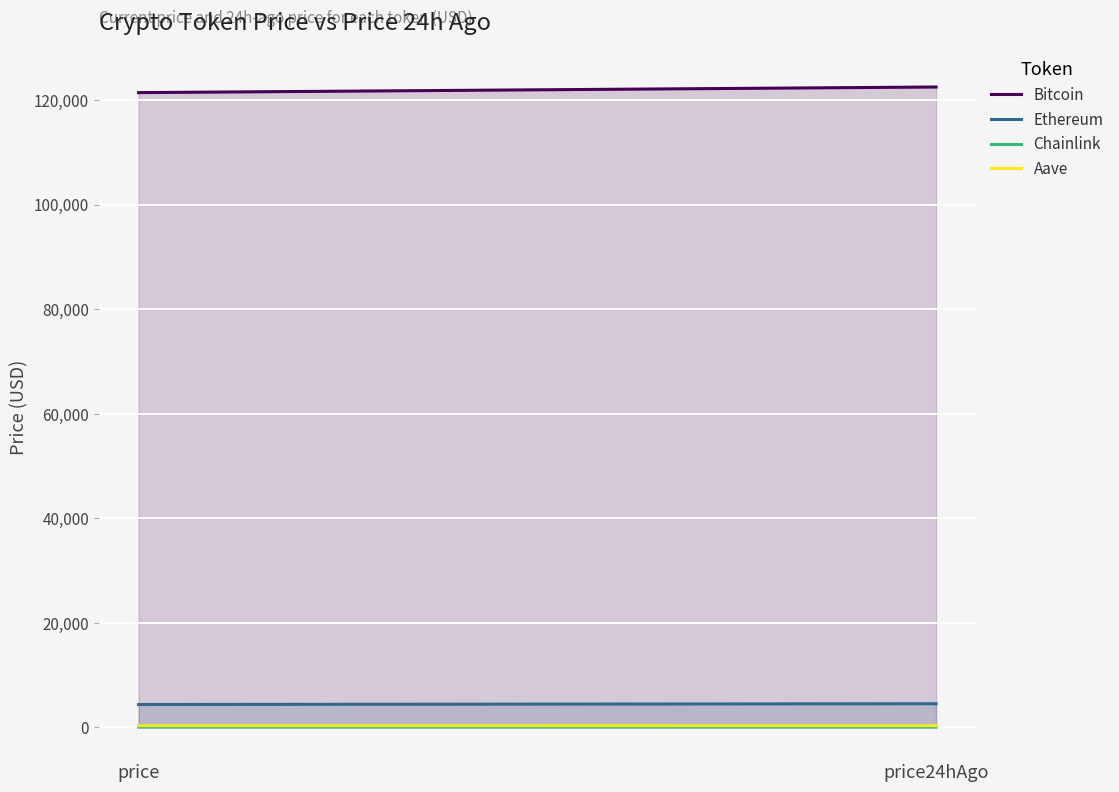

What are all the series names shown in the legend?

Bitcoin, Ethereum, Chainlink, Aave